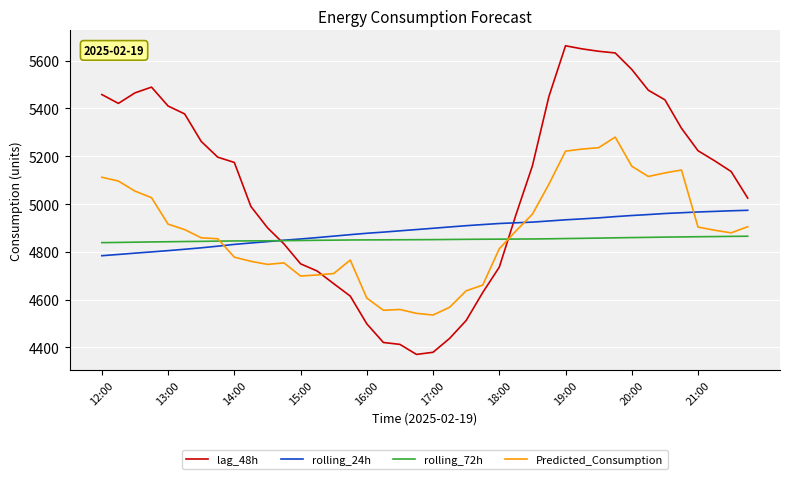

Which series has the largest range (max minus min)?

lag_48h